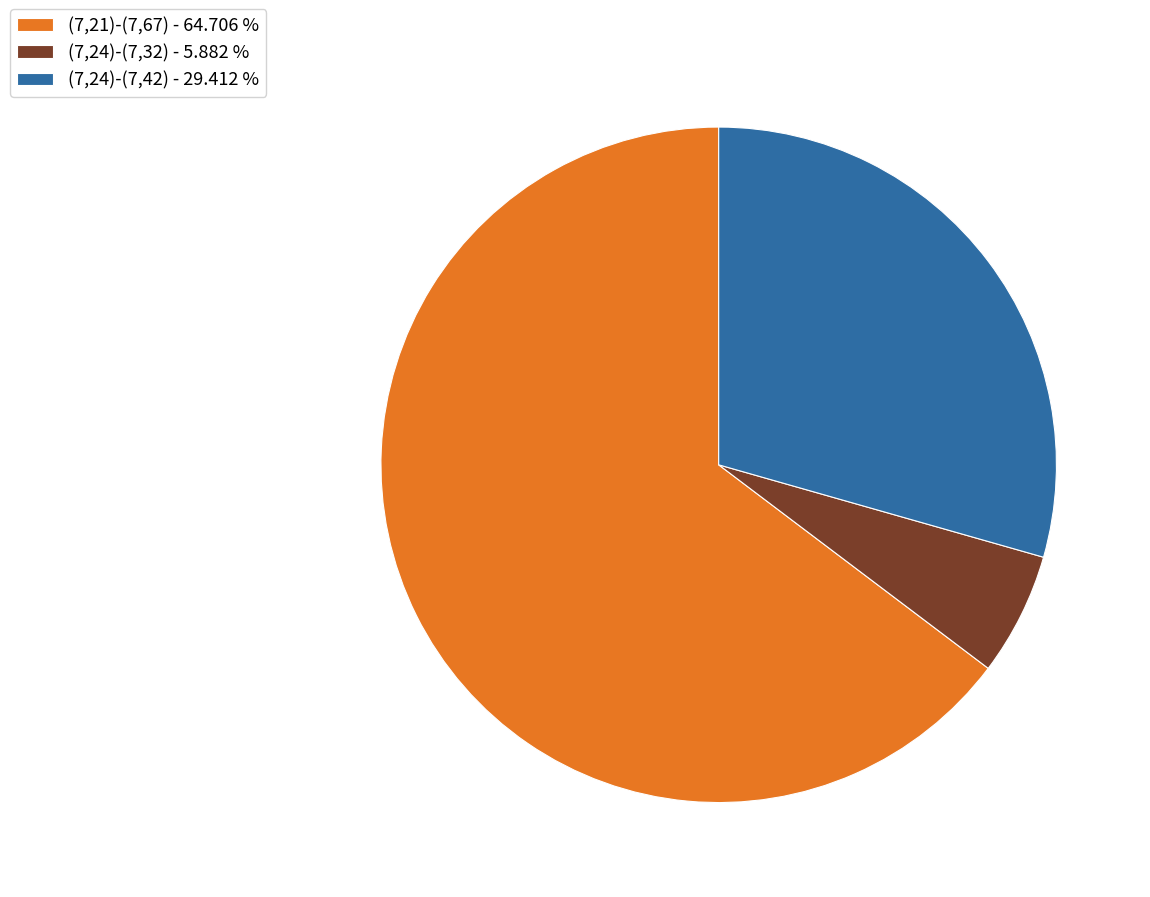

How many segments does this pie chart have?

3